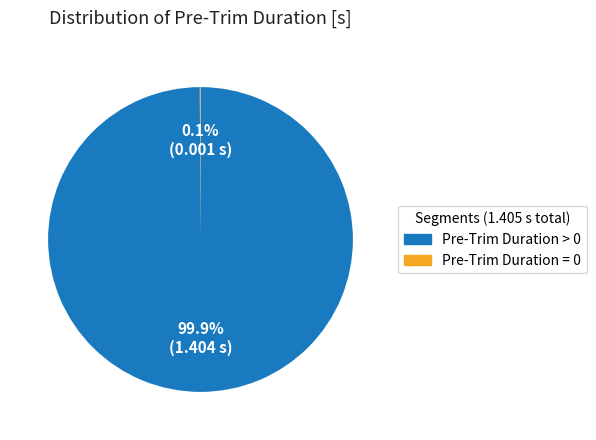

Is Pre-Trim Duration > 0 the majority of the pie?

Yes